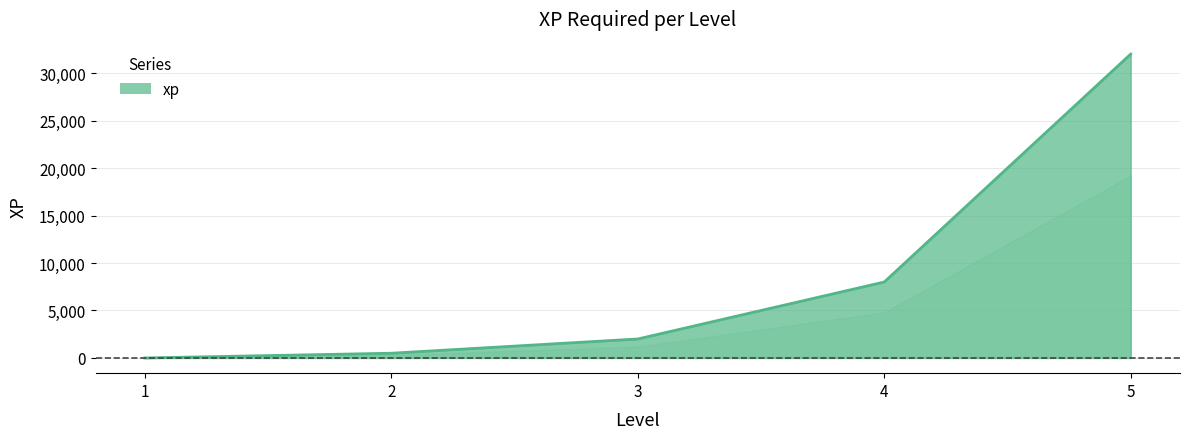

True or false: the data has more than 2 interior local peaks.

False